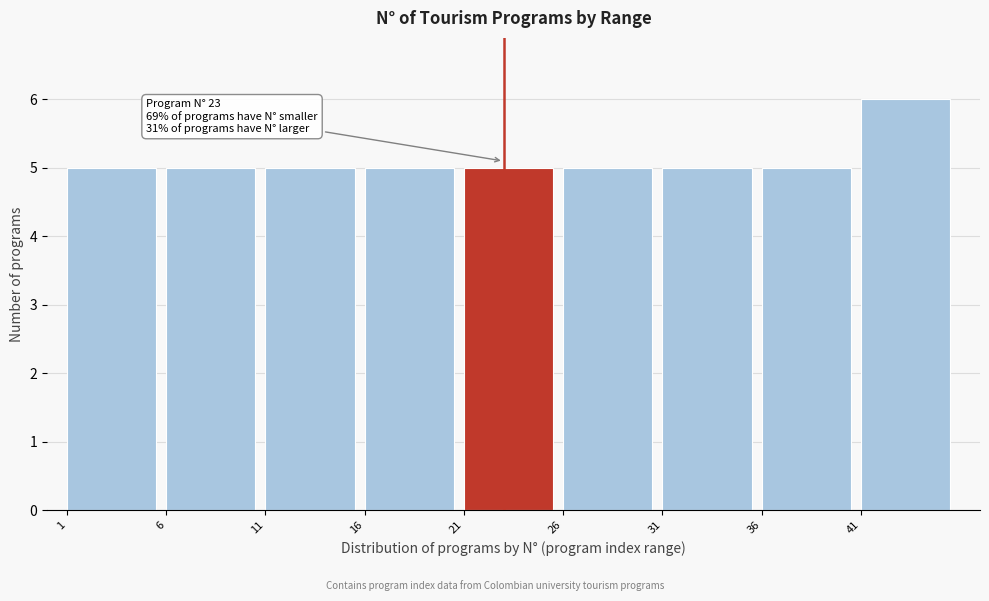

Reading left to right, extract all data points from this chart.

5	5	5	5	5	5	5	5	6